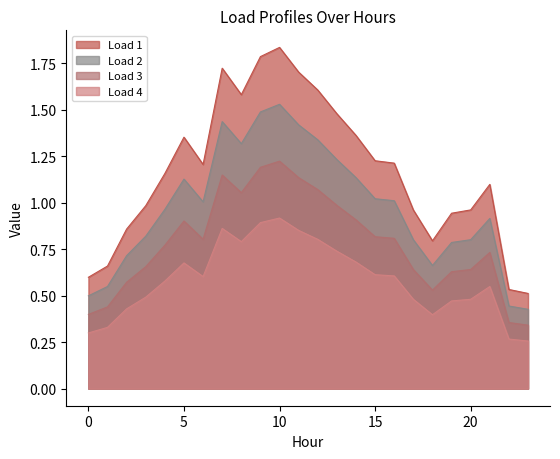

What is the value of the Load 4 point at the 17th from the left?

0.6